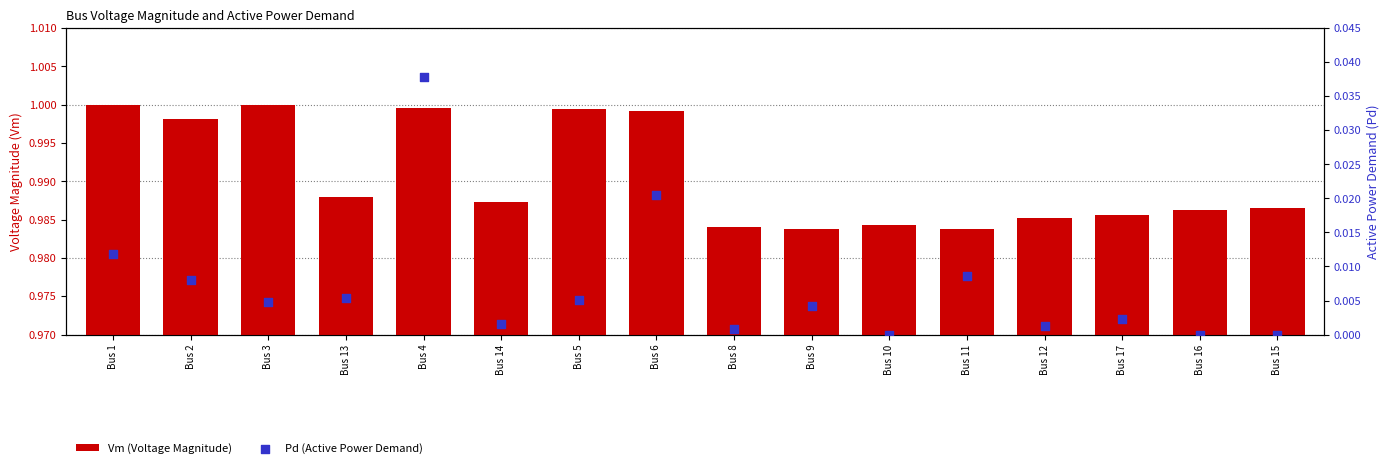

At which category is the sum across all series the highest?

Bus 4